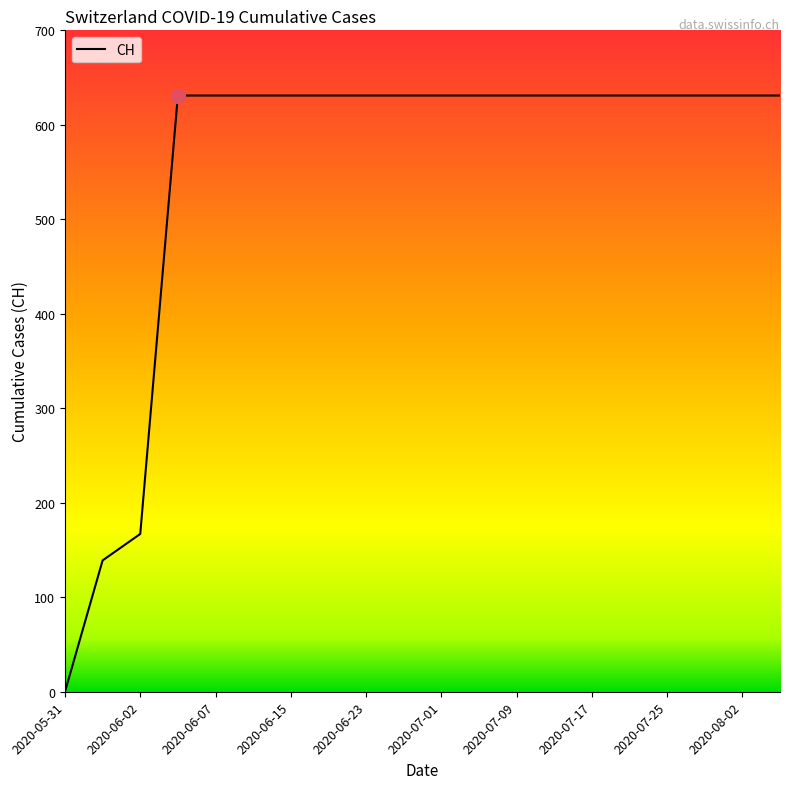

What is the greatest value displayed?

631